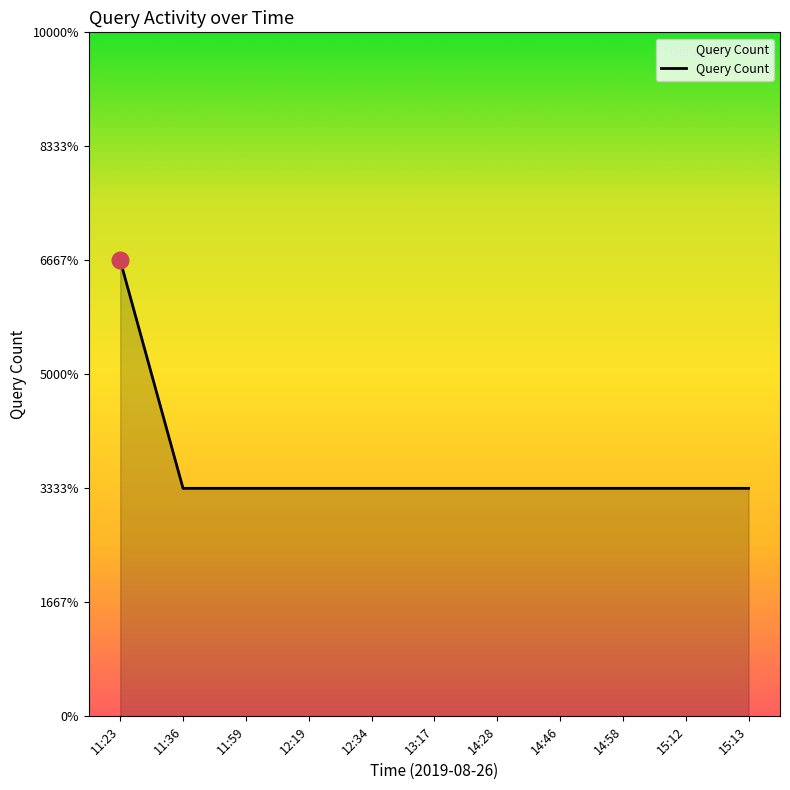

Which category has the highest value across all series?

11:23